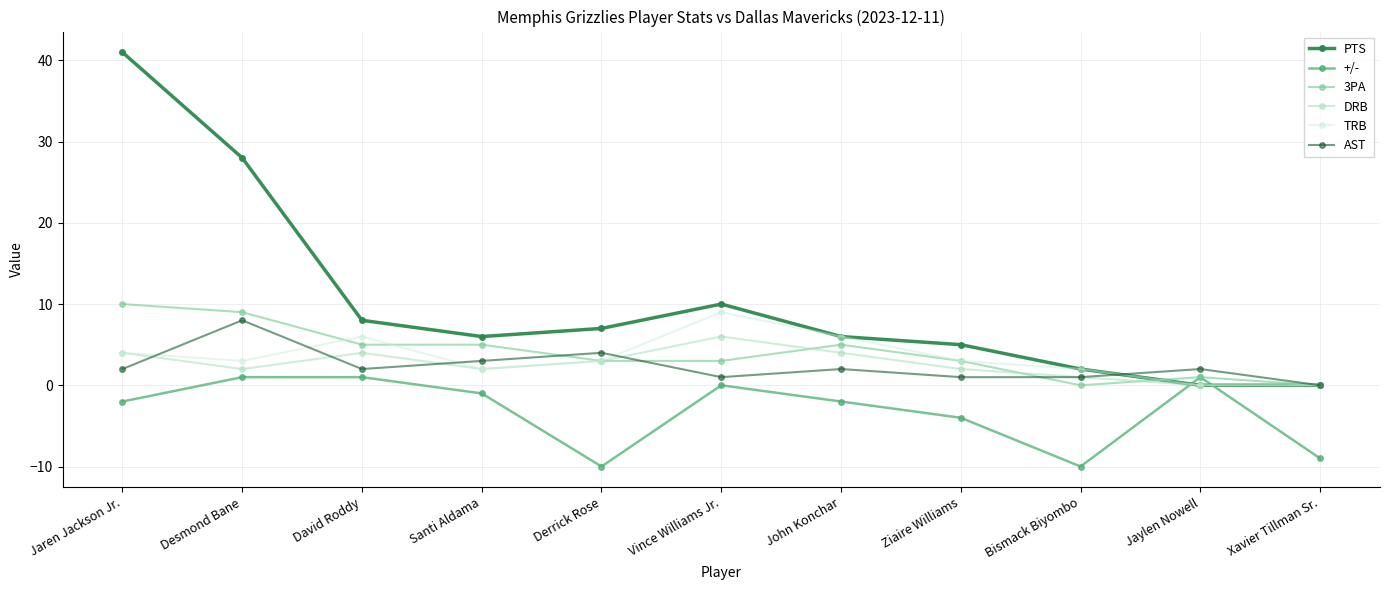

How many AST values are between 1 and 3?

8